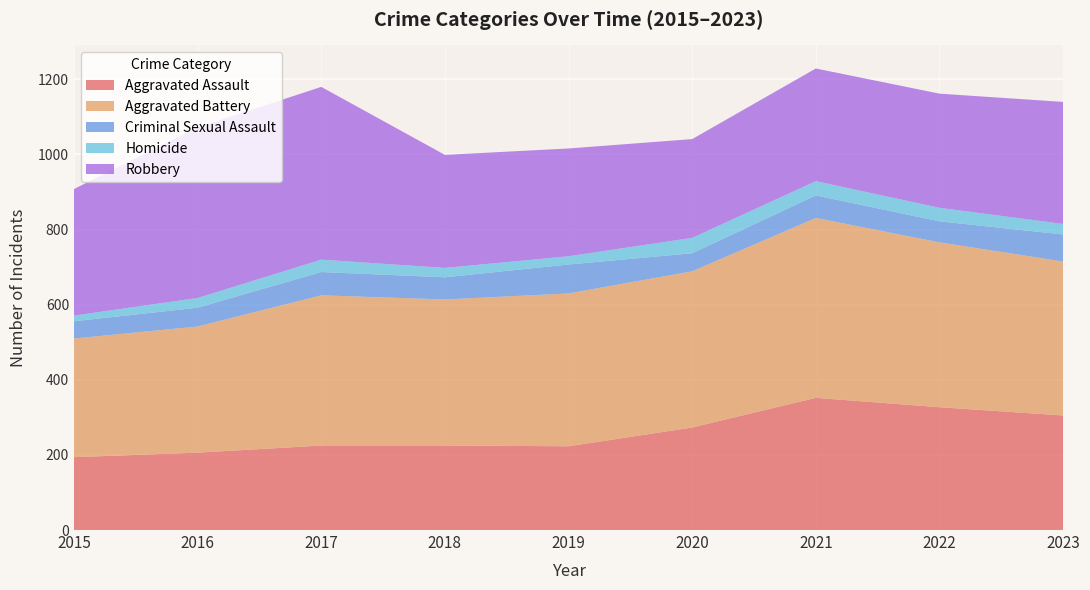

Reading right to left, extract all data points from this chart.

Aggravated Assault: 305	327	352	273	223	225	225	206	194
Aggravated Battery: 410	439	479	416	407	389	400	336	316
Criminal Sexual Assault: 72	56	60	48	77	59	62	50	46
Homicide: 28	36	38	41	22	25	33	26	15
Robbery: 325	304	300	263	287	301	460	454	337